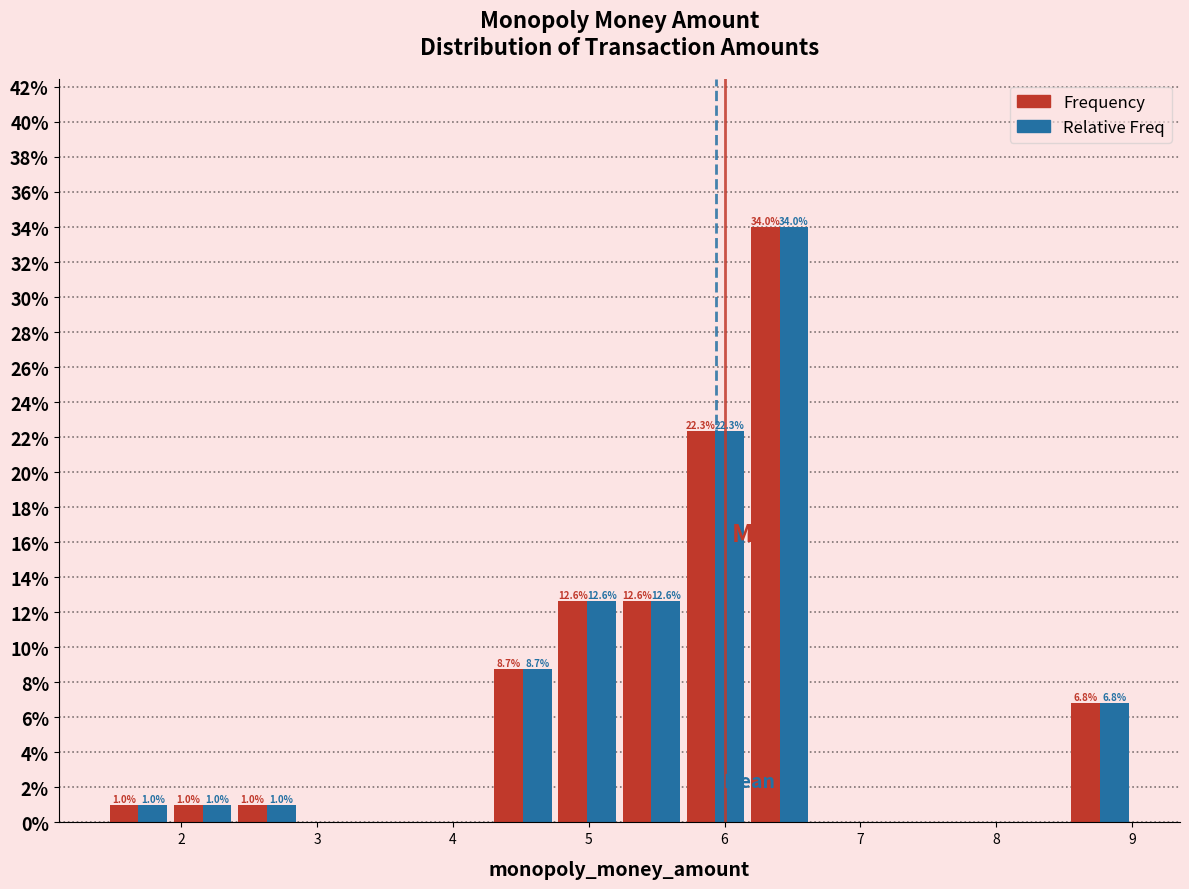

In the Relative Freq series, which range on the x-axis has the tallest bar?

6.2 to 6.6